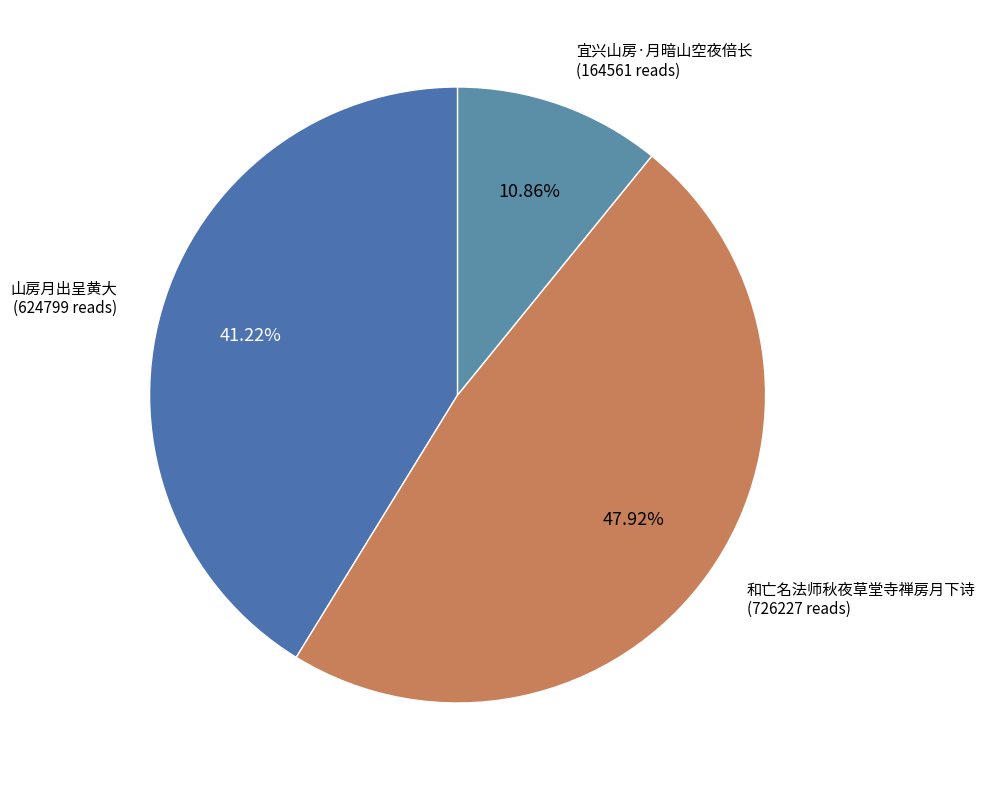

Rank the categories by value from lowest to highest.

宜兴山房·月暗山空夜倍长, 山房月出呈黄大, 和亡名法师秋夜草堂寺禅房月下诗